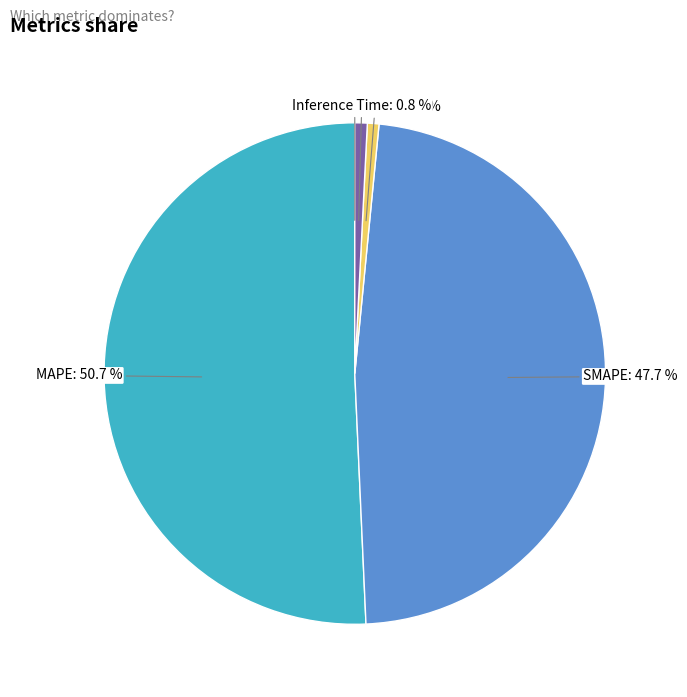

What is the majority slice?

MAPE